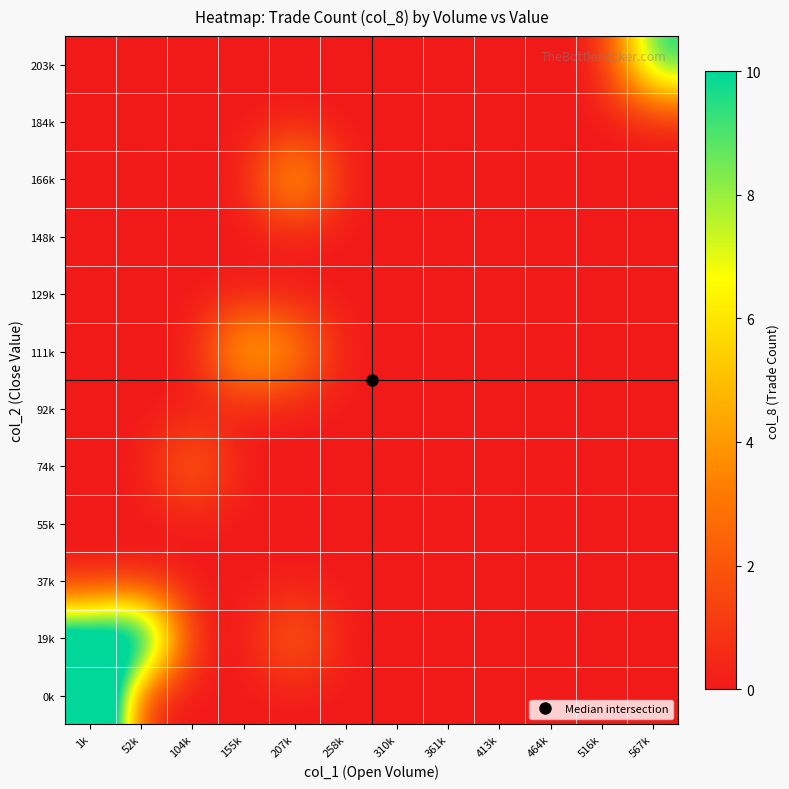

Reading right to left, what are all the values shown in this chart?

0k: 567k=0	516k=0	464k=0	413k=0	361k=0	310k=0	258k=0	207k=0	155k=0	104k=0	52k=0	1k=20
19k: 567k=0	516k=0	464k=0	413k=0	361k=0	310k=0	258k=0	207k=3	155k=0	104k=0	52k=15	1k=12
37k: 567k=0	516k=0	464k=0	413k=0	361k=0	310k=0	258k=0	207k=0	155k=0	104k=0	52k=0	1k=0
55k: 567k=0	516k=0	464k=0	413k=0	361k=0	310k=0	258k=0	207k=0	155k=0	104k=0	52k=0	1k=0
74k: 567k=0	516k=0	464k=0	413k=0	361k=0	310k=0	258k=0	207k=0	155k=0	104k=3	52k=0	1k=0
92k: 567k=0	516k=0	464k=0	413k=0	361k=0	310k=0	258k=0	207k=0	155k=0	104k=0	52k=0	1k=0
111k: 567k=0	516k=0	464k=0	413k=0	361k=0	310k=0	258k=0	207k=4	155k=6	104k=0	52k=0	1k=0
129k: 567k=0	516k=0	464k=0	413k=0	361k=0	310k=0	258k=0	207k=0	155k=0	104k=0	52k=0	1k=0
148k: 567k=0	516k=0	464k=0	413k=0	361k=0	310k=0	258k=0	207k=0	155k=0	104k=0	52k=0	1k=0
166k: 567k=0	516k=0	464k=0	413k=0	361k=0	310k=0	258k=0	207k=6	155k=0	104k=0	52k=0	1k=0
184k: 567k=0	516k=0	464k=0	413k=0	361k=0	310k=0	258k=0	207k=0	155k=0	104k=0	52k=0	1k=0
203k: 567k=10	516k=0	464k=0	413k=0	361k=0	310k=0	258k=0	207k=0	155k=0	104k=0	52k=0	1k=0